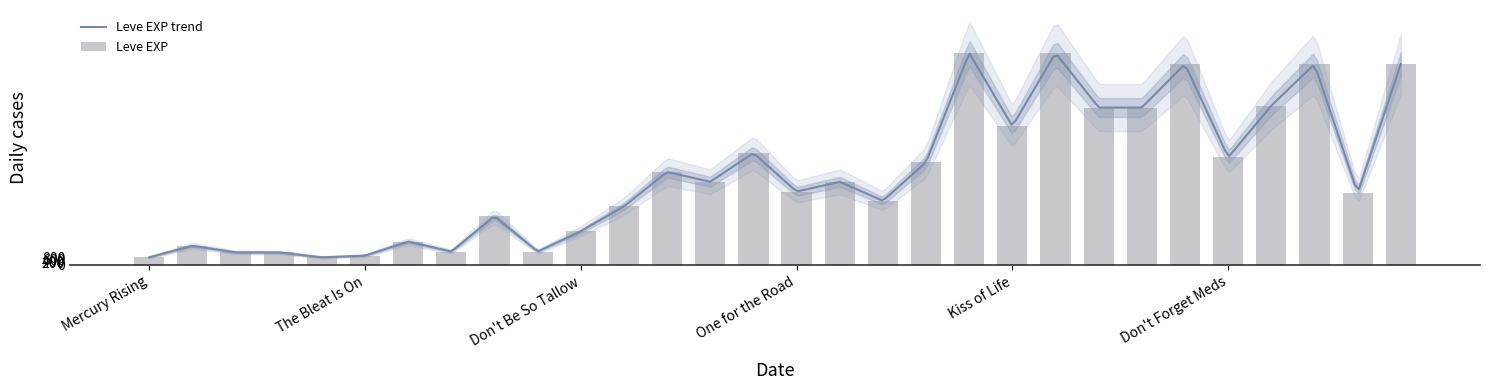

What is the approximate value at Writing Not Wall, to the nearest 50?

17100